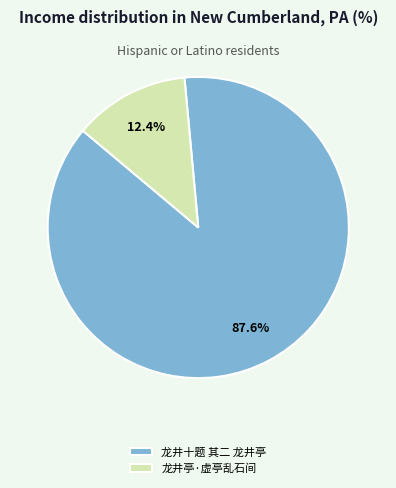

Which slice is the largest?

龙井十题 其二 龙井亭